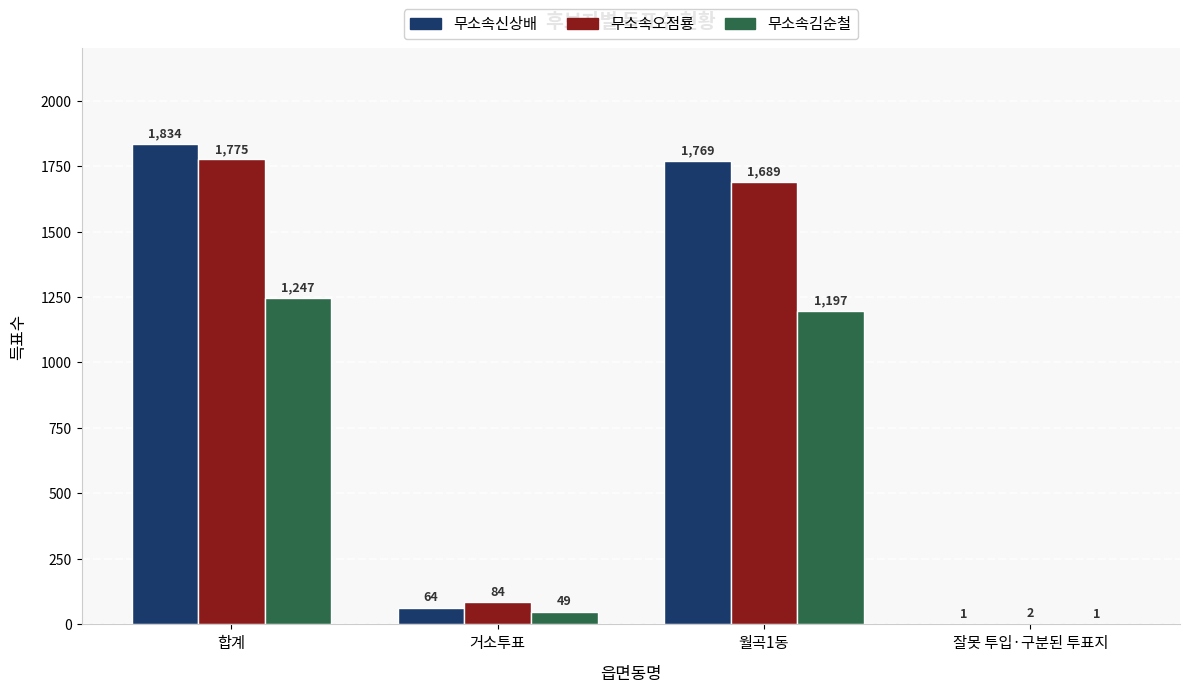

What is the sum of all 무소속신상배 values?

3668